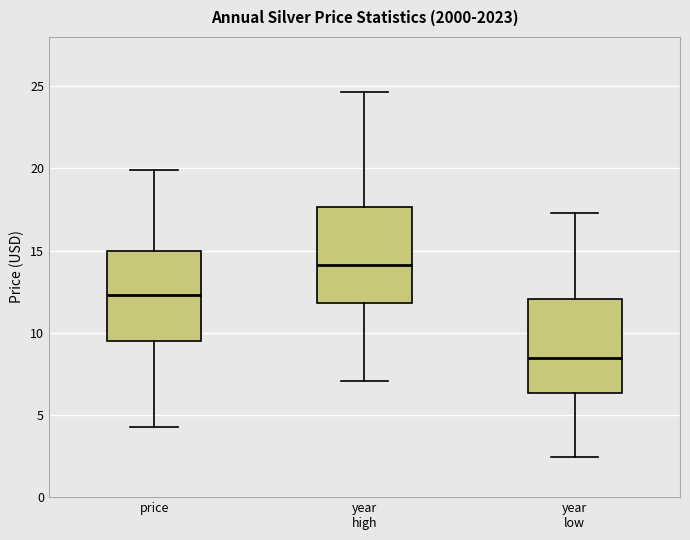

Reading left to right, transcribe this box plot: for each box, give where its median line is, the range the box spans, and where its two whiskers end, as read against the y-axis. The values are not printed on the chart, so give them approximately, as read against the axis.

price: median 12.5, box 9.5 to 15.0, whiskers 4.0 to 20.0
year high: median 14.0, box 12.0 to 17.5, whiskers 7.0 to 24.5
year low: median 8.5, box 6.5 to 12.0, whiskers 2.5 to 17.5